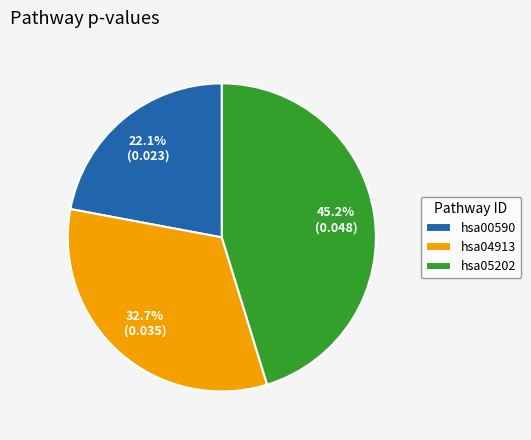

What is the smallest slice in the pie chart?

hsa00590